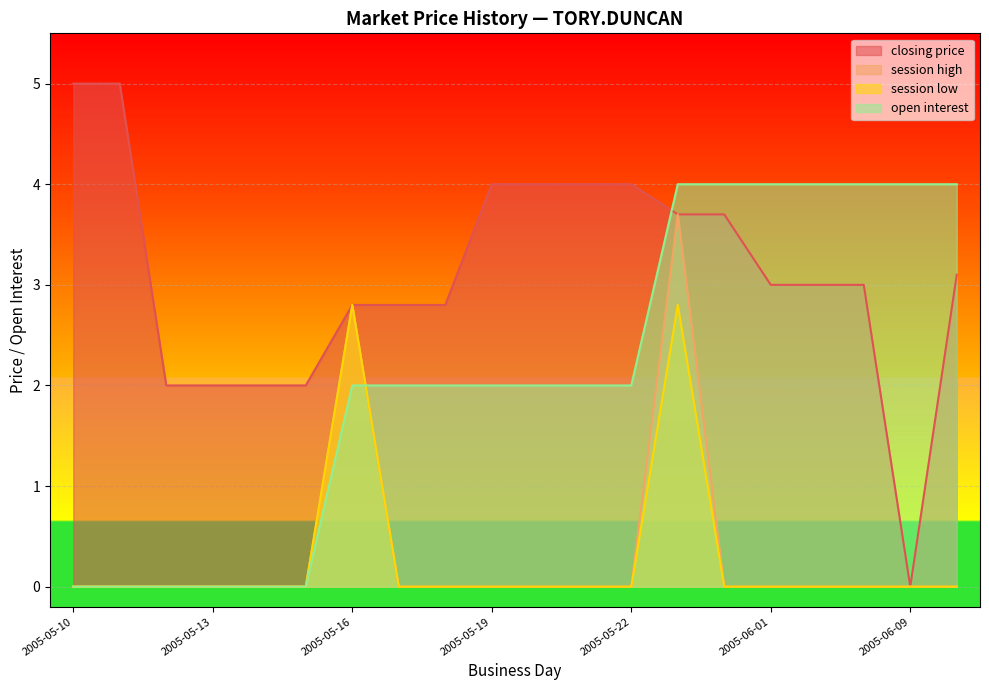

List the series in order of their peak value, highest first.

closing price, open interest, session high, session low